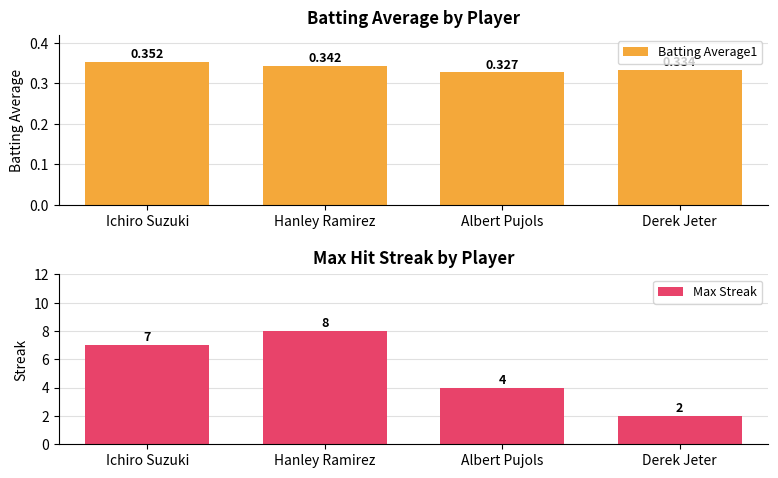

Is the value of Max Streak at Ichiro Suzuki greater than the value of Batting Average1 at Derek Jeter?

Yes